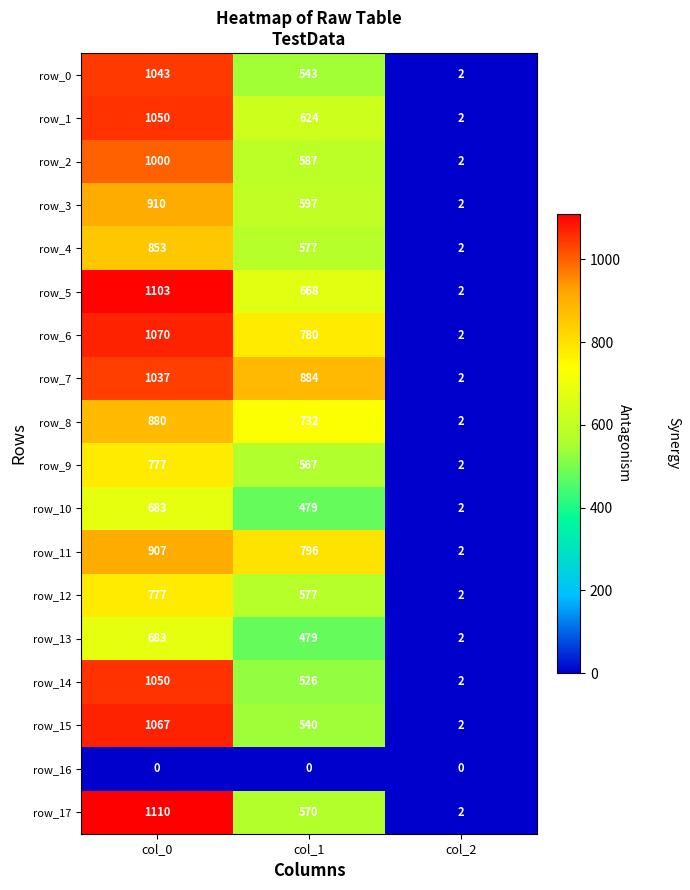

Which series changed the most between col_0 and col_2?

row_17